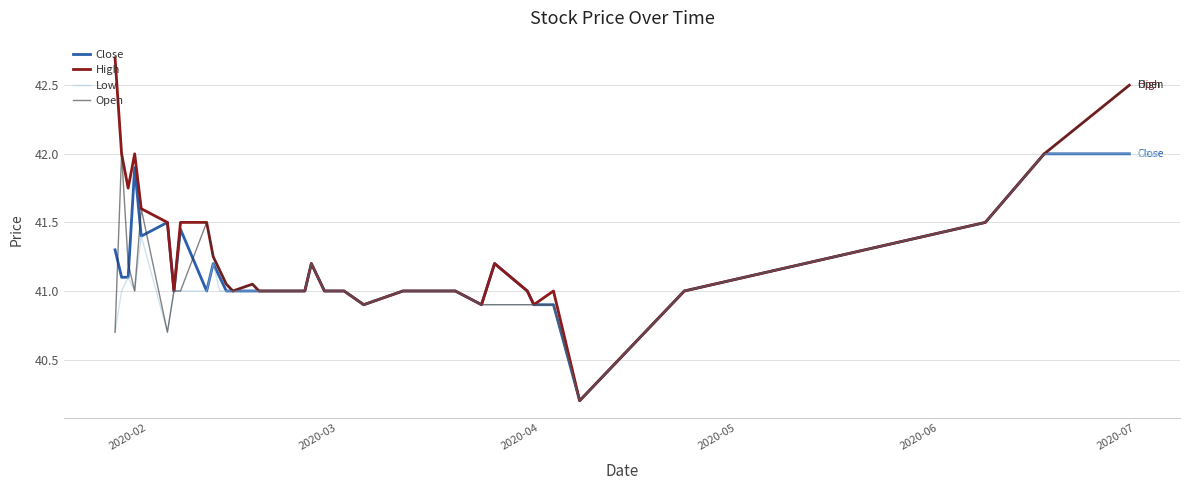

Which series has the largest total across all categories?

High